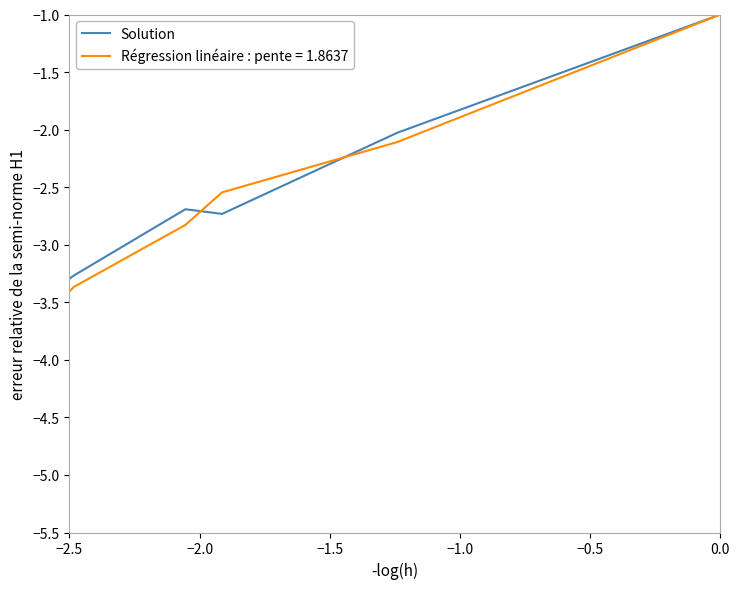

What is the minimum value shown in the chart?

-5.0